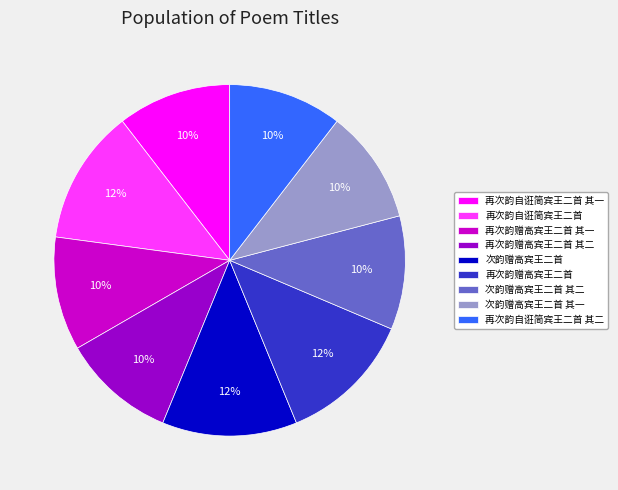

Does any single category account for the majority?

No